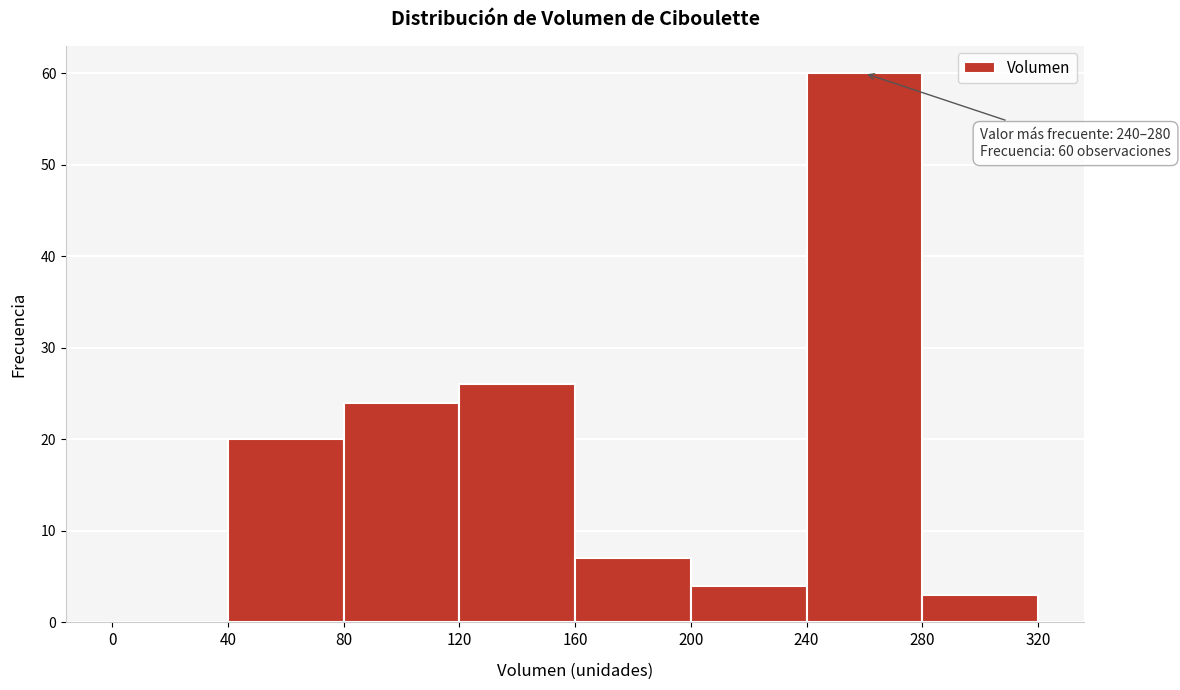

Which range on the x-axis has the tallest bar?

240 to 280